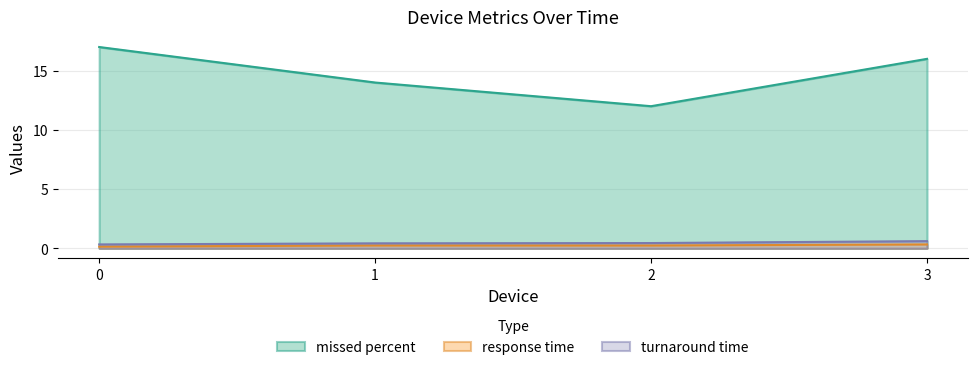

At which category does response time reach its first local valley?

2